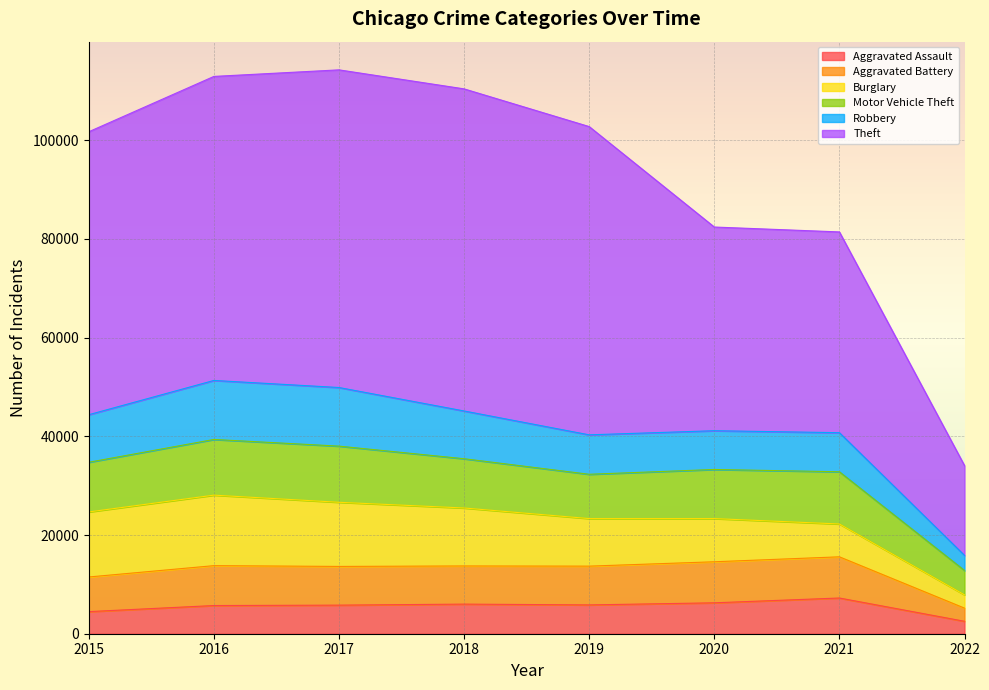

True or false: Aggravated Assault and Theft cross at least once.

False